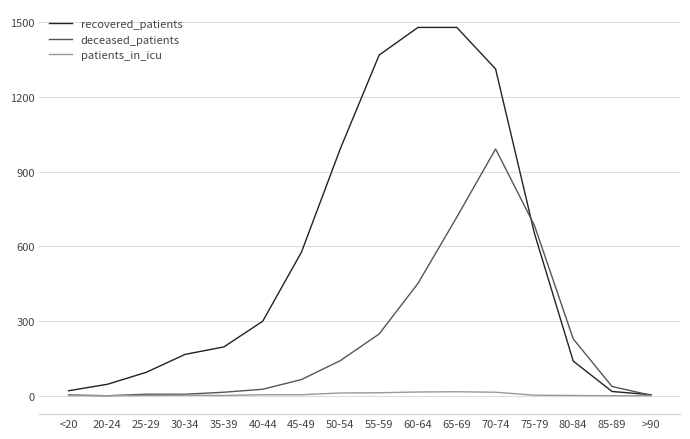

Which series has the largest total across all categories?

recovered_patients